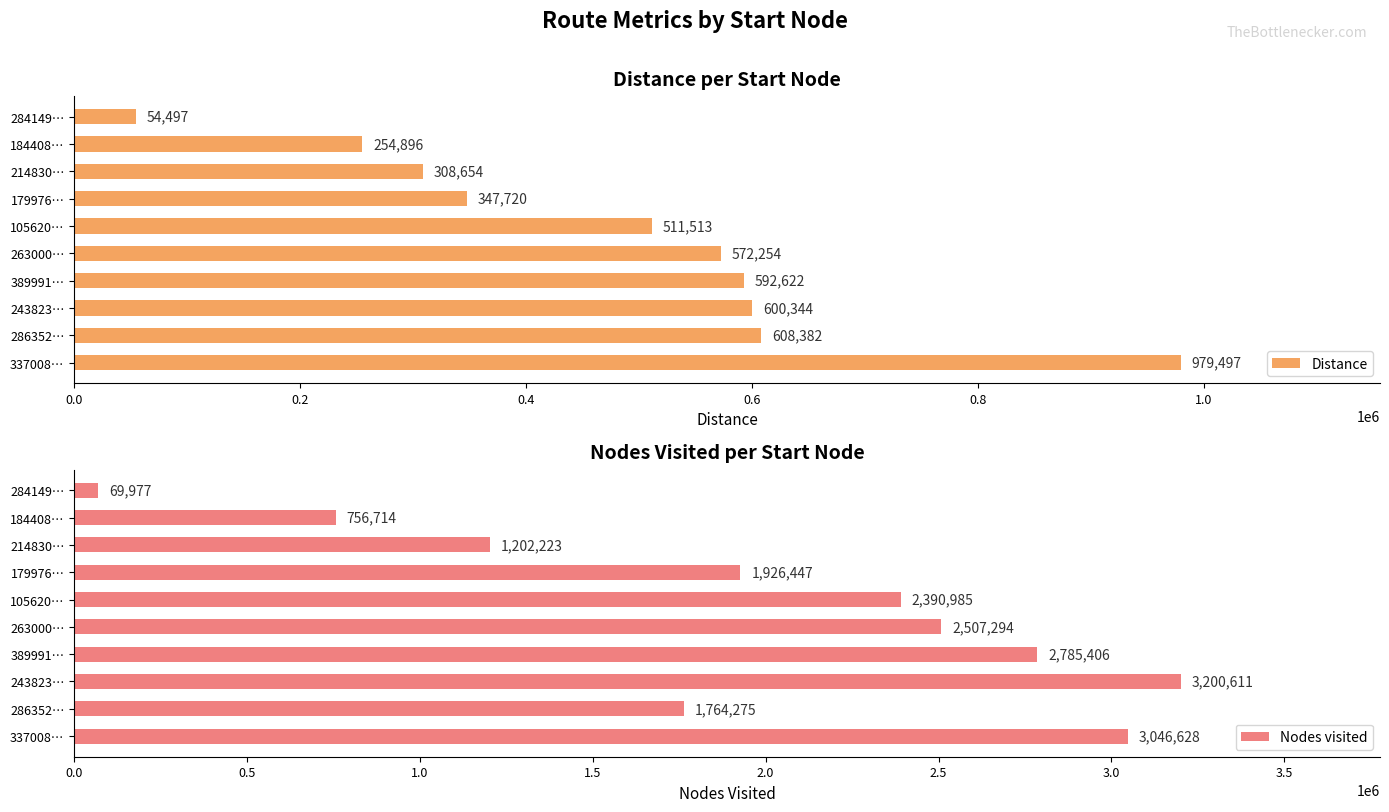

What is the difference between the Distance values at 184408… and 214830…?

53758